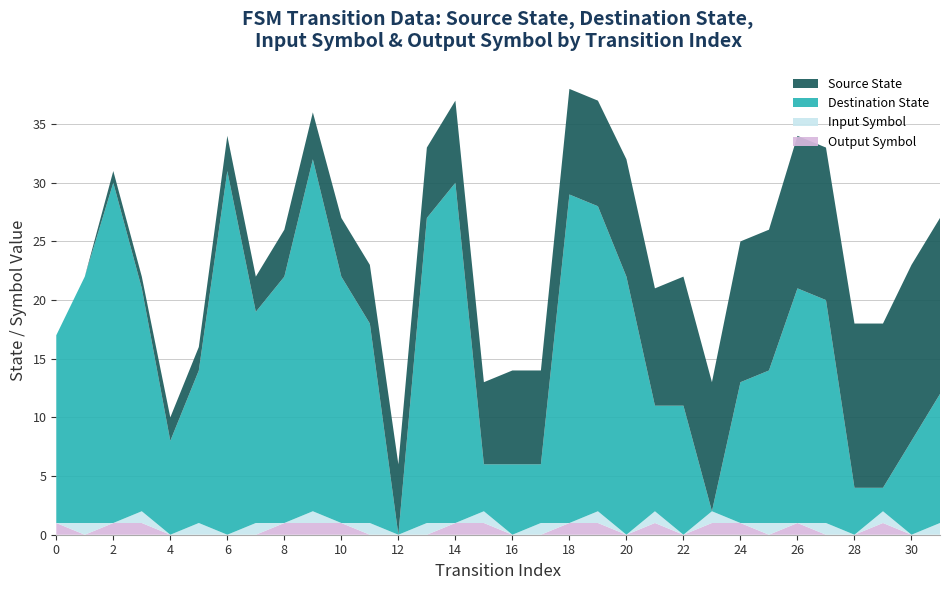

Reading left to right, what are all the values shown in this chart?

source_state: 0	0	1	1	2	2	3	3	4	4	5	5	6	6	7	7	8	8	9	9	10	10	11	11	12	12	13	13	14	14	15	15
destination_state: 16	21	29	19	8	13	31	18	21	30	21	17	0	26	29	4	6	5	28	26	22	9	11	0	12	13	20	19	4	2	8	11
input_symbol: 0	1	0	1	0	1	0	1	0	1	0	1	0	1	0	1	0	1	0	1	0	1	0	1	0	1	0	1	0	1	0	1
output_symbol: 1	0	1	1	0	0	0	0	1	1	1	0	0	0	1	1	0	0	1	1	0	1	0	1	1	0	1	0	0	1	0	0